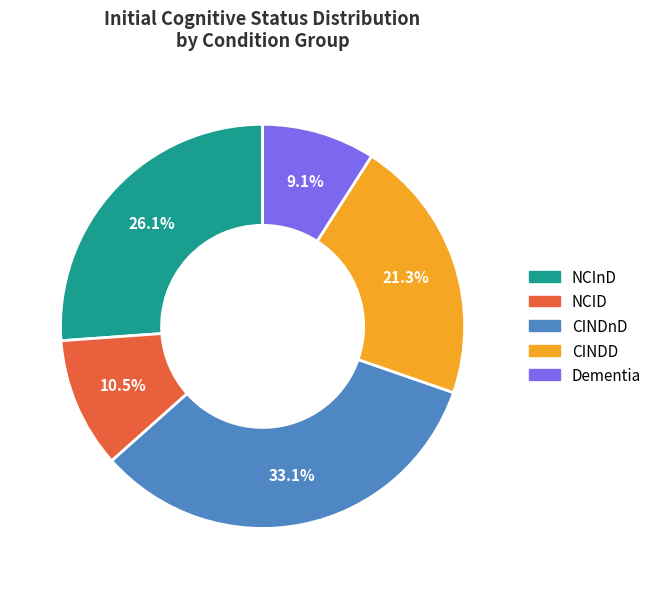

What percentage is NOT represented by NCInD?

73.9%